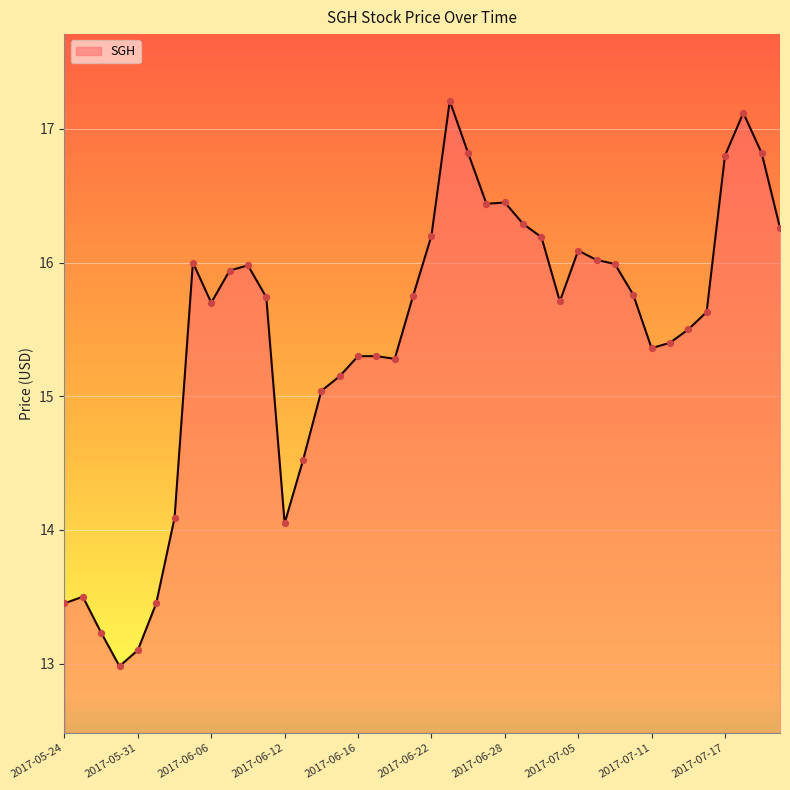

What is the maximum value shown in the chart?

17.2